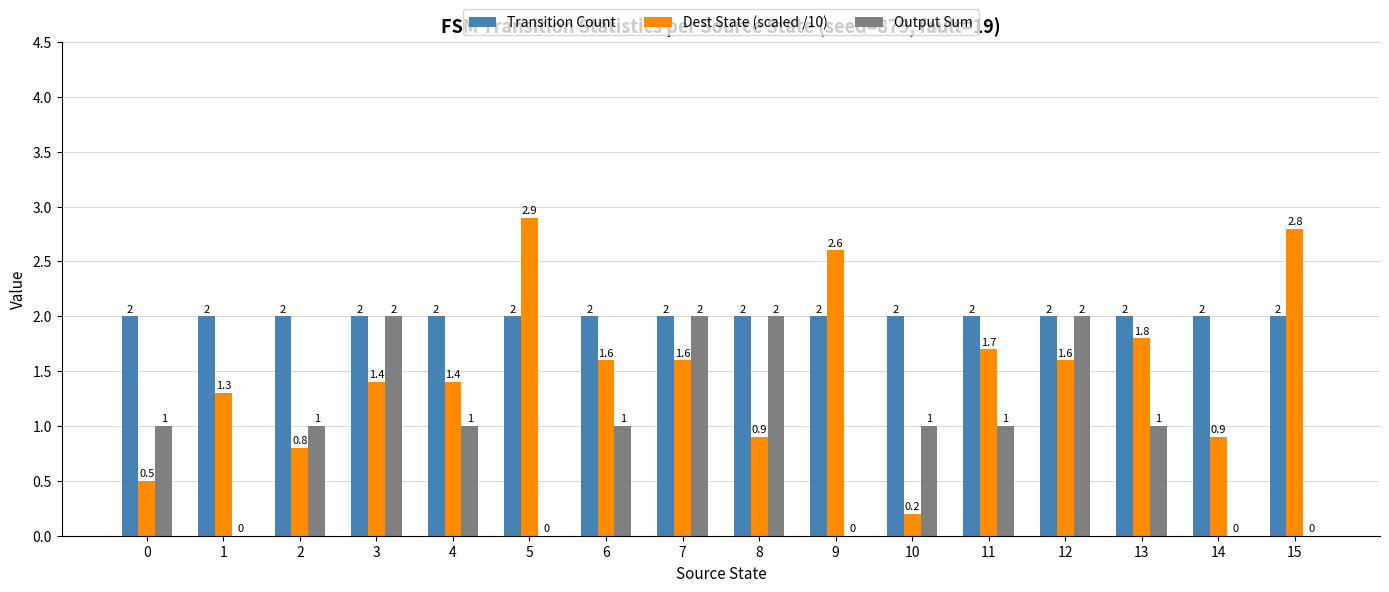

What is the total value across all series at 13?

4.8